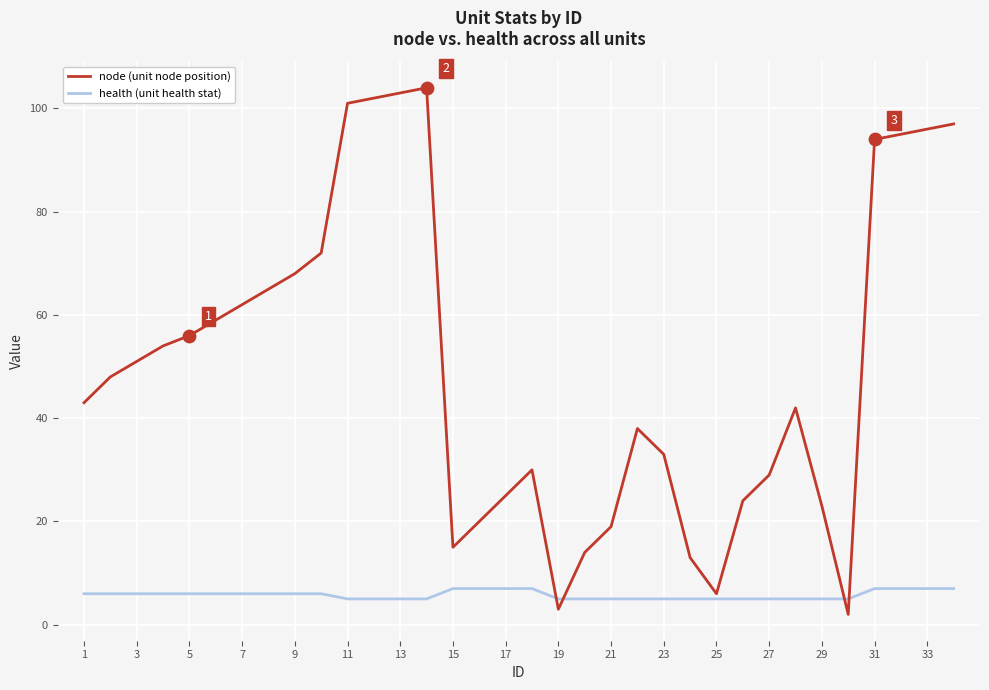

Which series has the widest spread of values?

node (unit node position)